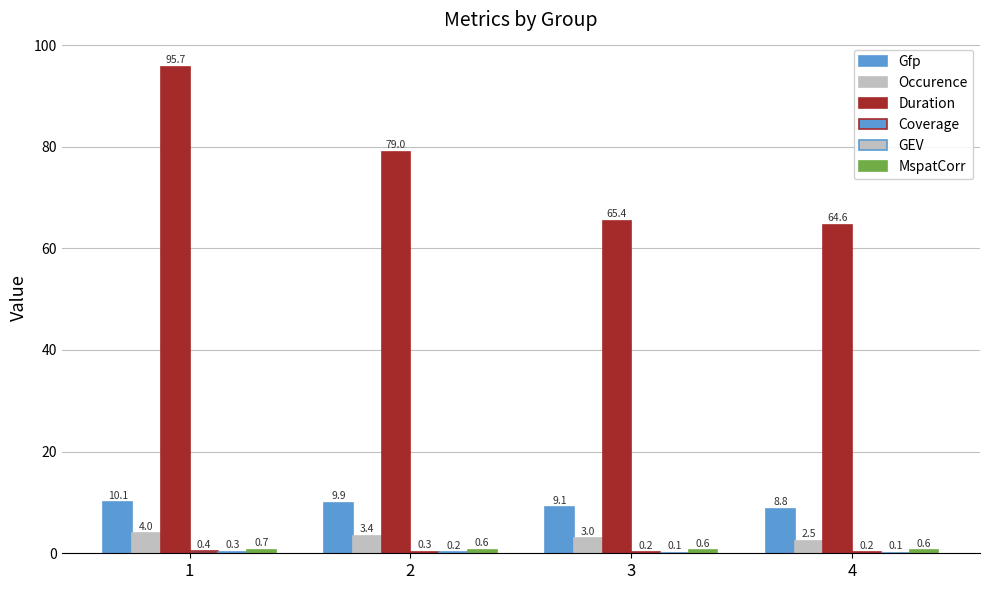

Reading right to left, transcribe all the data shown in this chart.

Gfp: 8.8	9.1	9.9	10.1
Occurence: 2.5	3.0	3.4	4.0
Duration: 64.6	65.4	79.0	95.7
Coverage: 0.2	0.2	0.3	0.4
GEV: 0.1	0.1	0.2	0.3
MspatCorr: 0.6	0.6	0.6	0.7